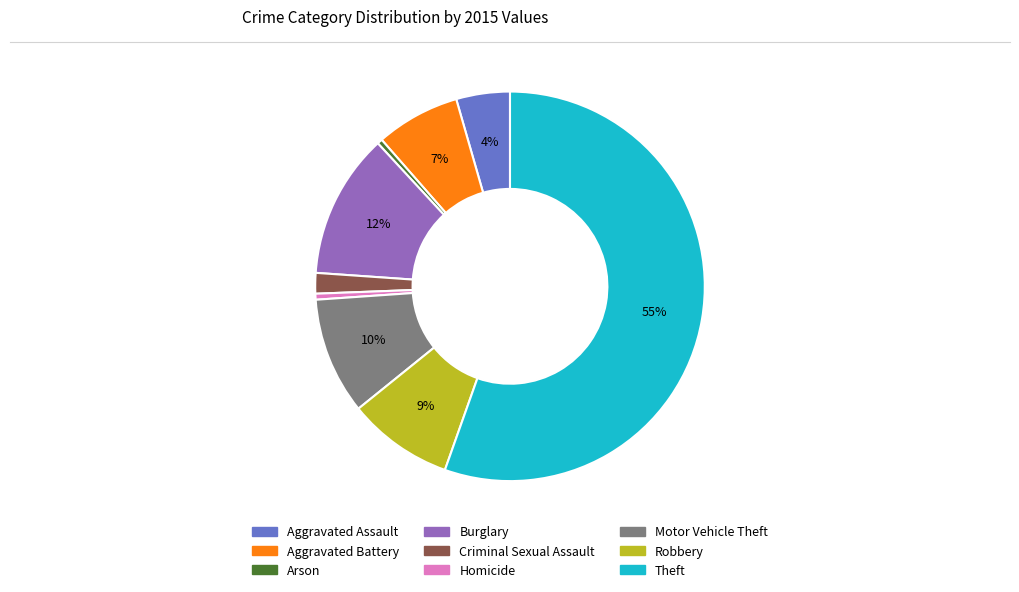

To the nearest percent, what is the average slice percentage?

11%